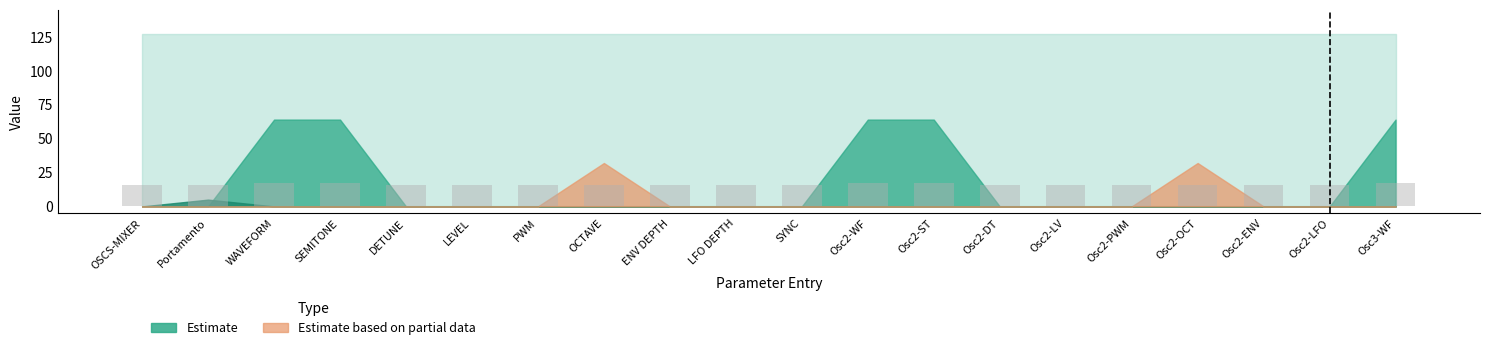

Reading left to right, transcribe all the data shown in this chart.

16	16	17	17	16	16	16	16	16	16	16	17	17	16	16	16	16	16	16	17